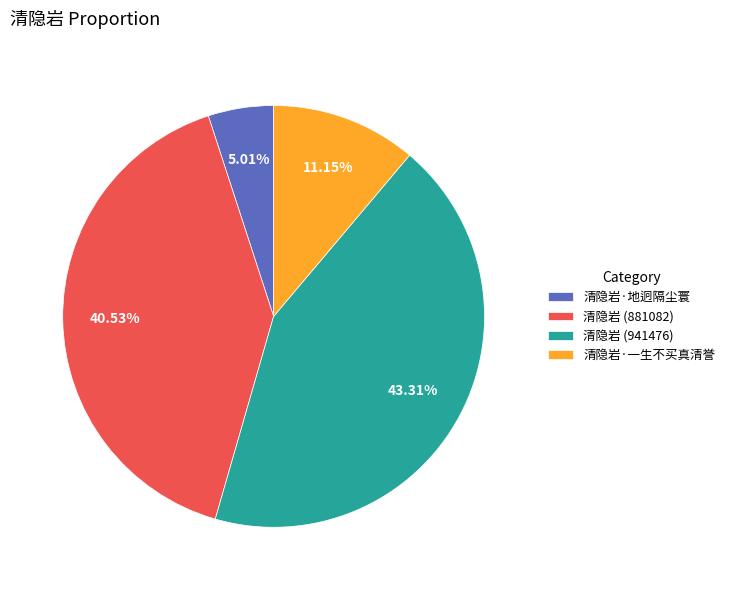

How many segments does this pie chart have?

4